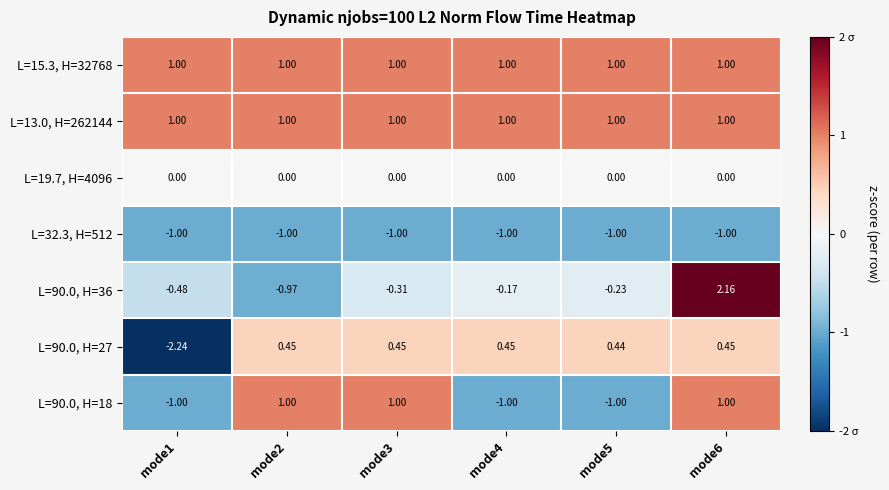

Is the value of L=32.3, H=512 at mode4 greater than the value of L=90.0, H=36 at mode5?

No